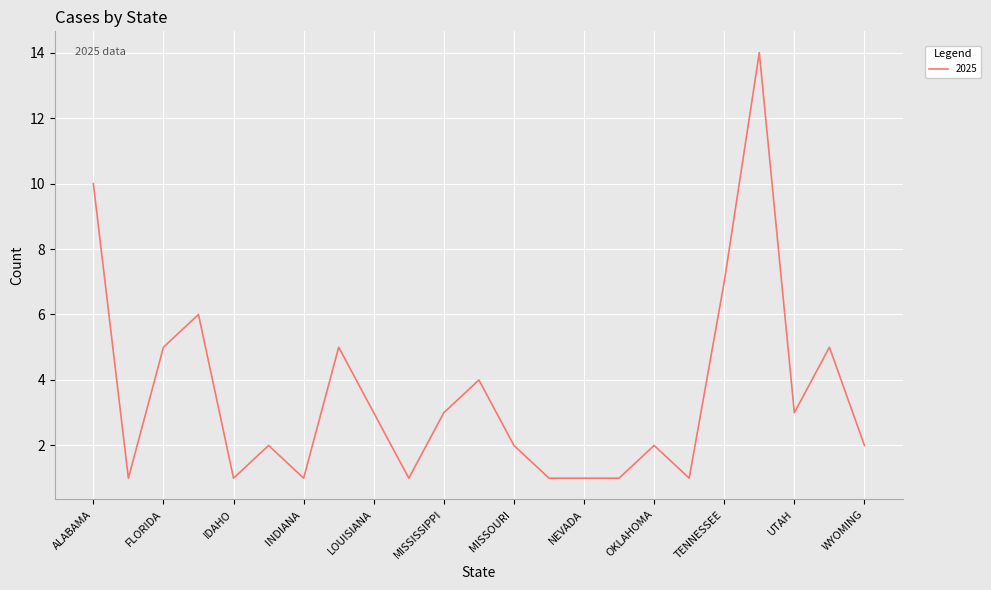

What is the difference between the maximum and minimum values?

13